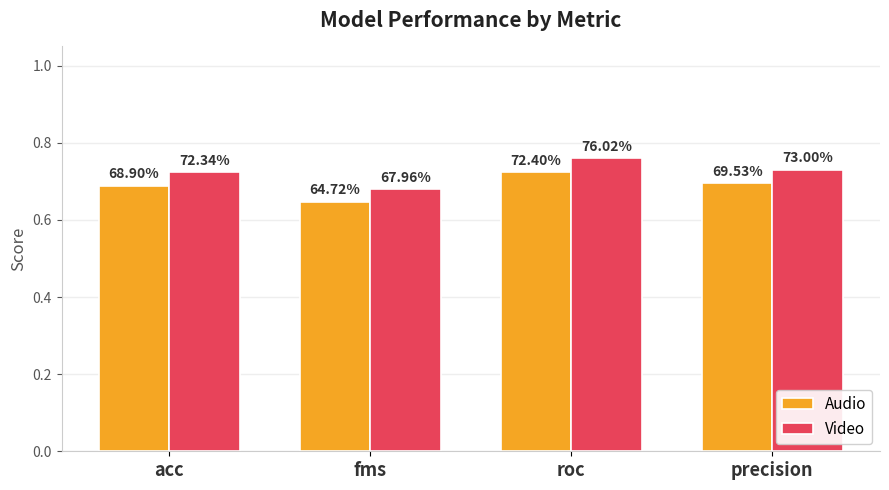

Which series changed the most between acc and roc?

Video